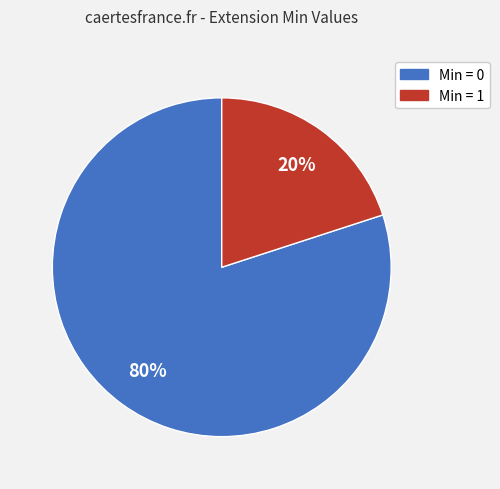

How many segments does this pie chart have?

2